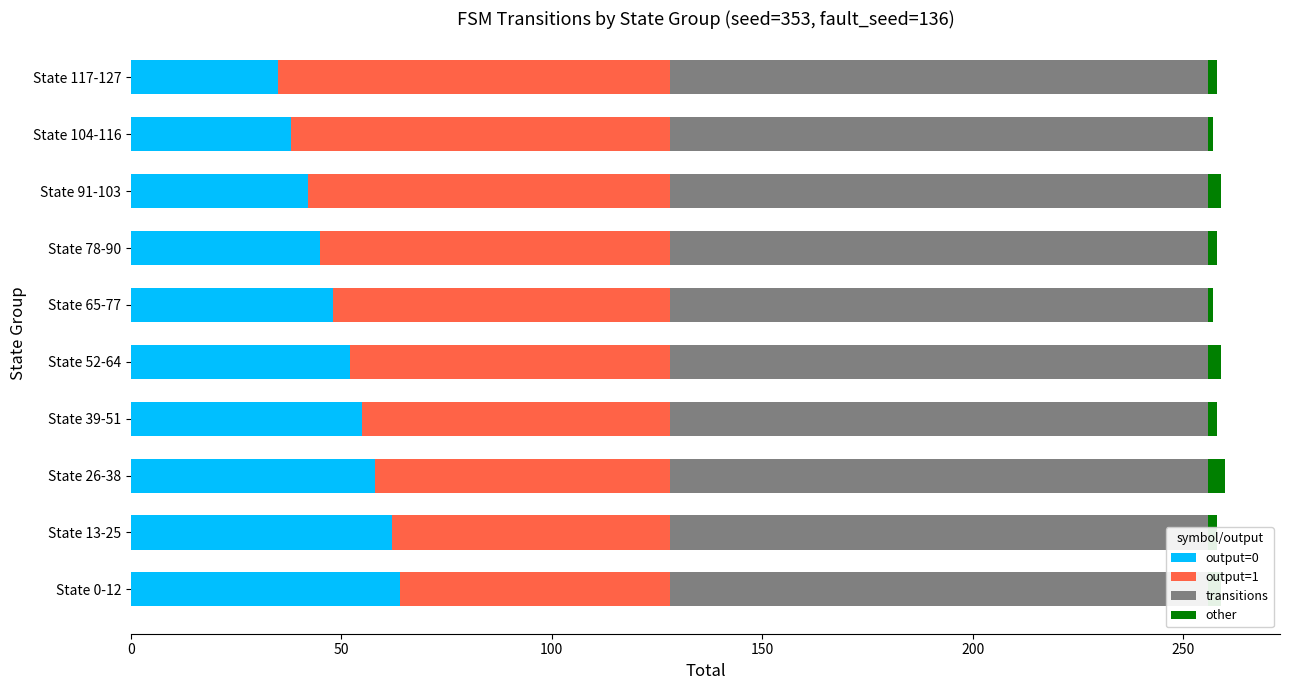

Which series has the largest total across all categories?

output=1